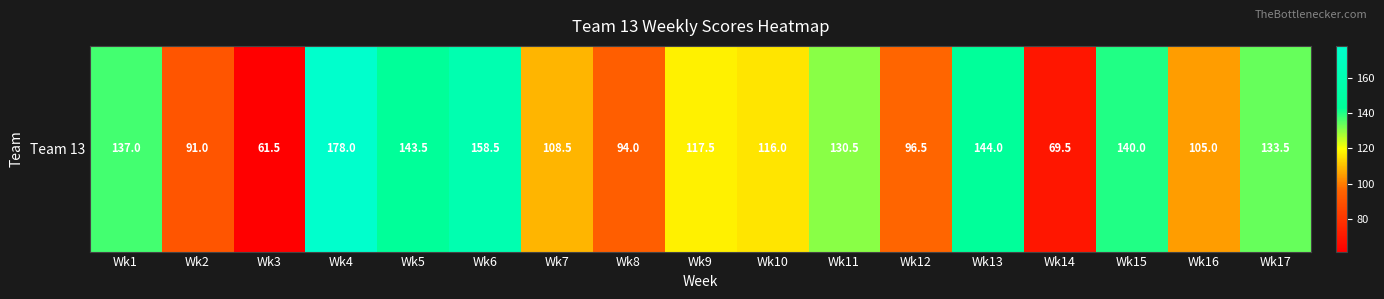

How many values are below 117?

8